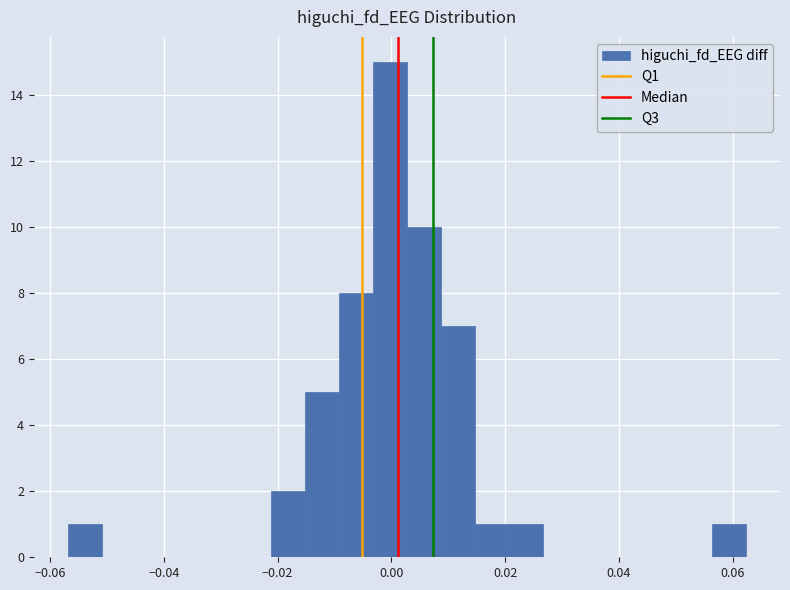

Around what value on the x-axis is the tallest bar? Give the approximate position of its centre, as read against the axis.

0.000